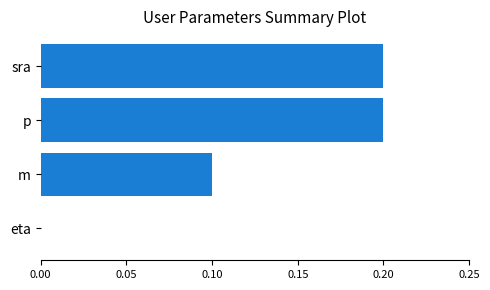

True or false: the data shows 0.2 at sra.

True